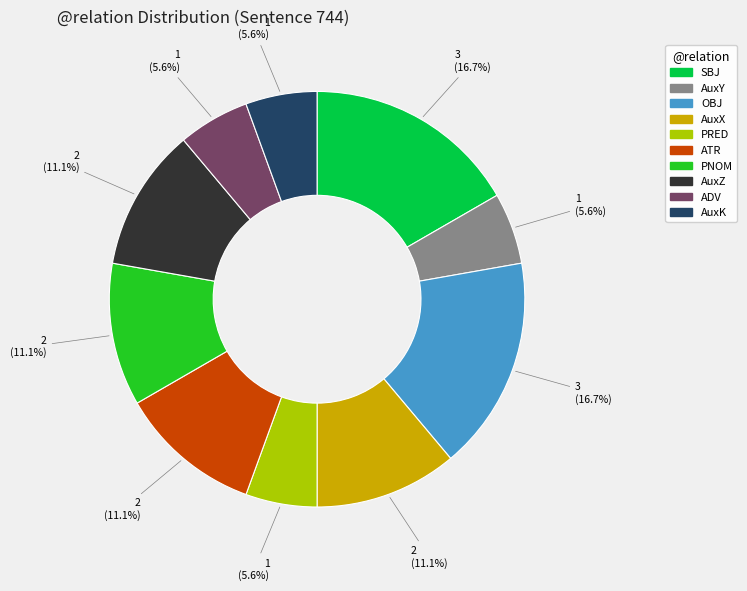

To the nearest percent, what is the difference between the AuxK and SBJ slice percentages?

11%